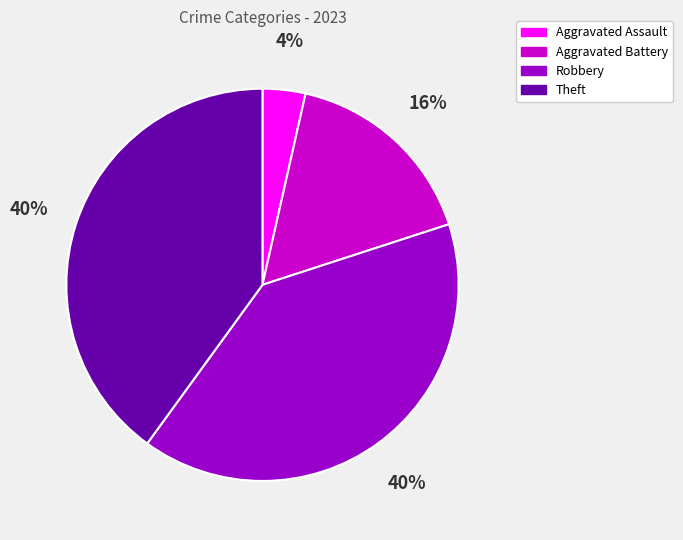

Is there any slice that represents more than half of the pie?

No